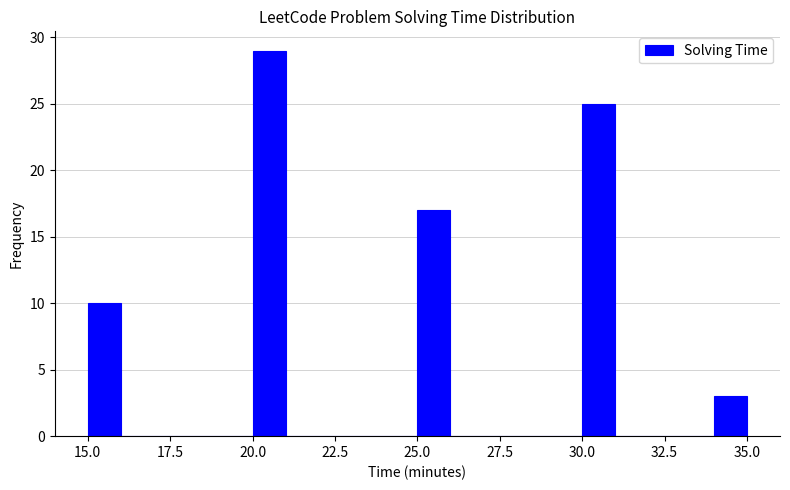

Around what value on the x-axis is the tallest bar? Give the approximate position of its centre, as read against the axis.

20.5